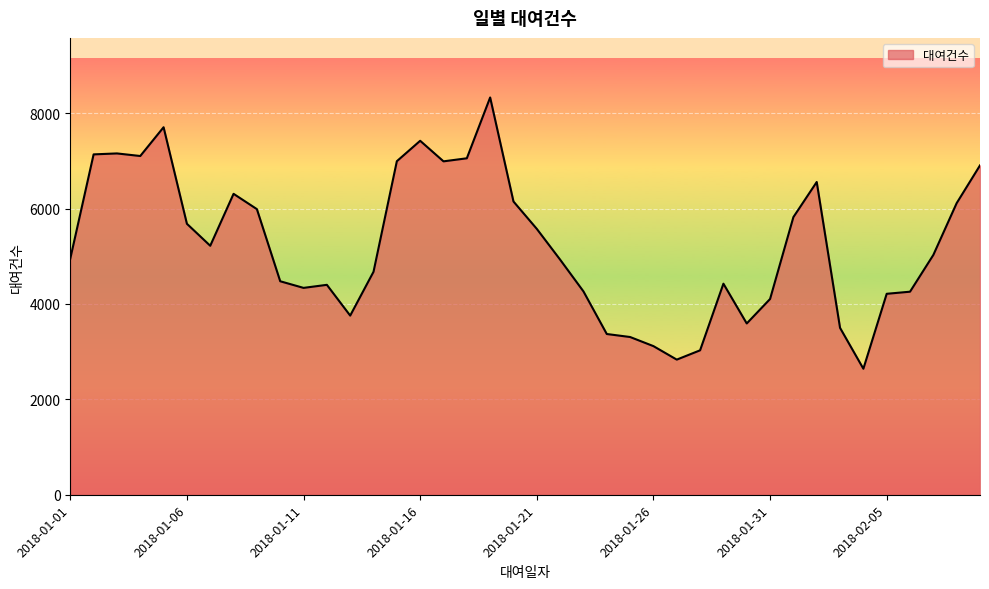

What is the difference between the maximum and minimum values?

5687